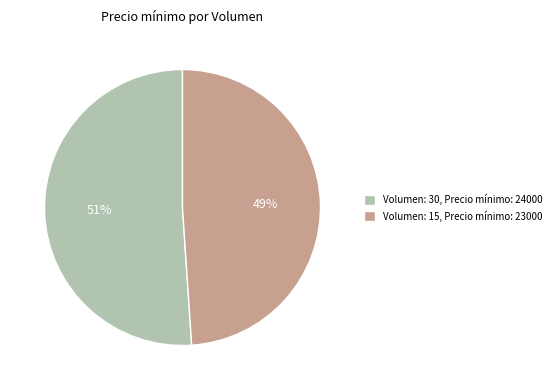

What is the largest slice in the pie chart?

Volumen: 30